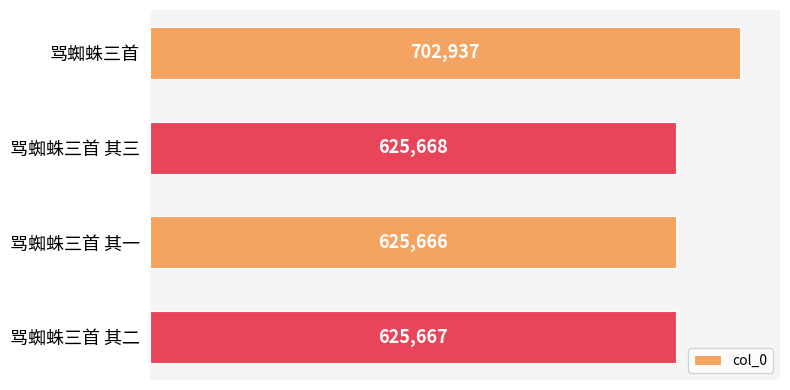

What is the sum of all values?

2579938